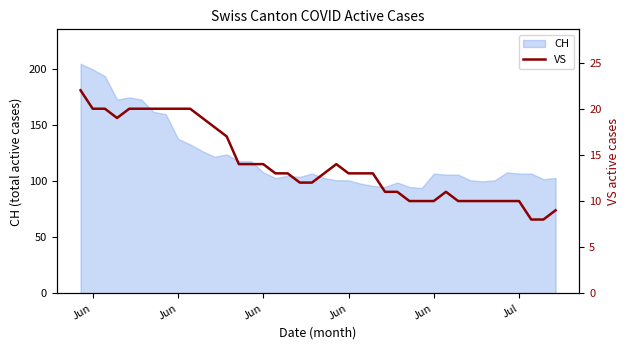

How many values exceed 13?

17